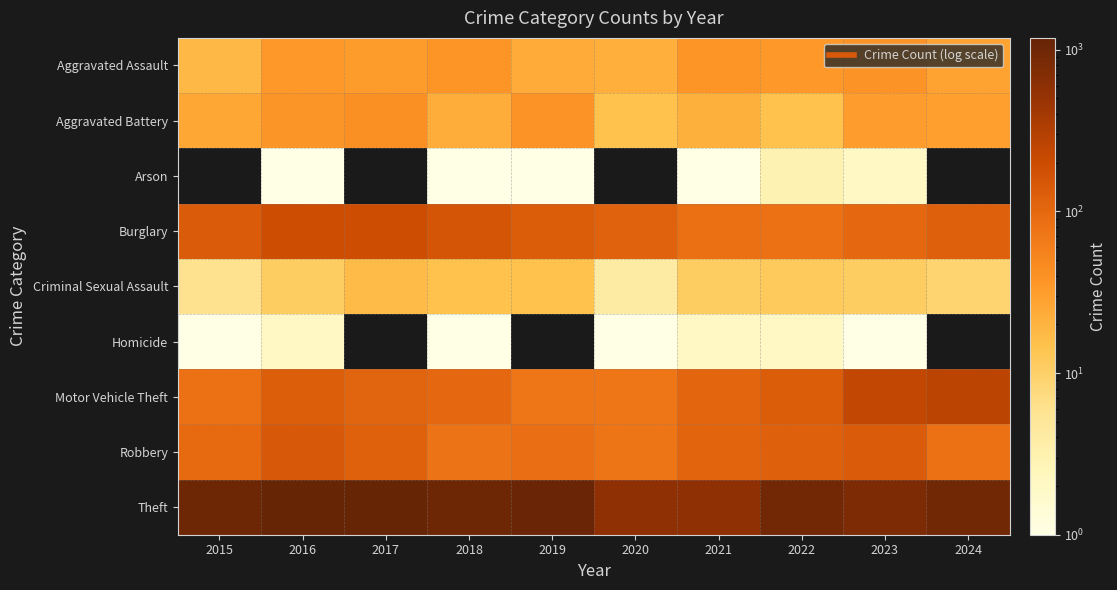

At how many categories does at least one series exceed 728?

8